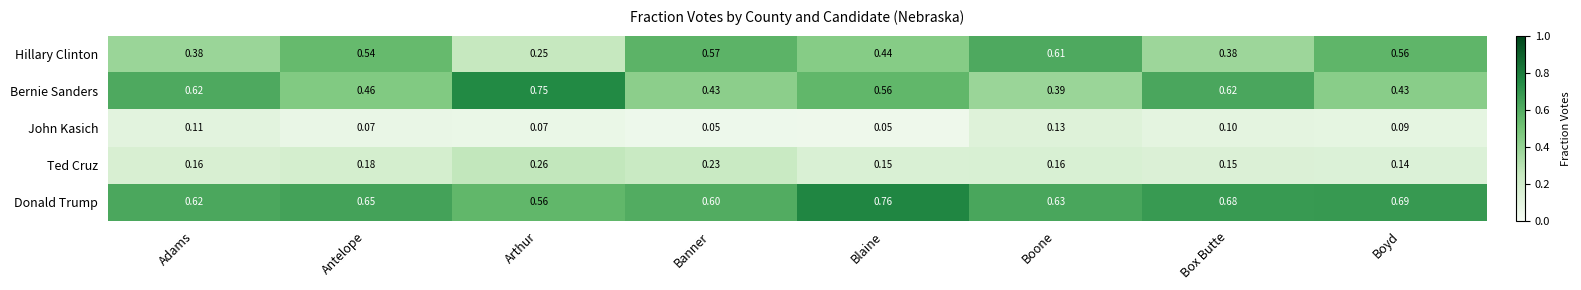

Which category has the highest value in the Ted Cruz series?

Arthur